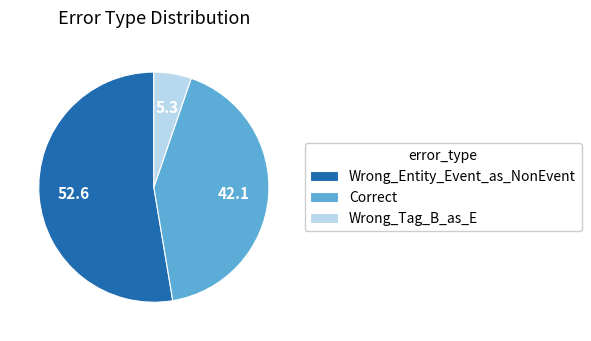

Is there a majority slice in this chart?

Yes